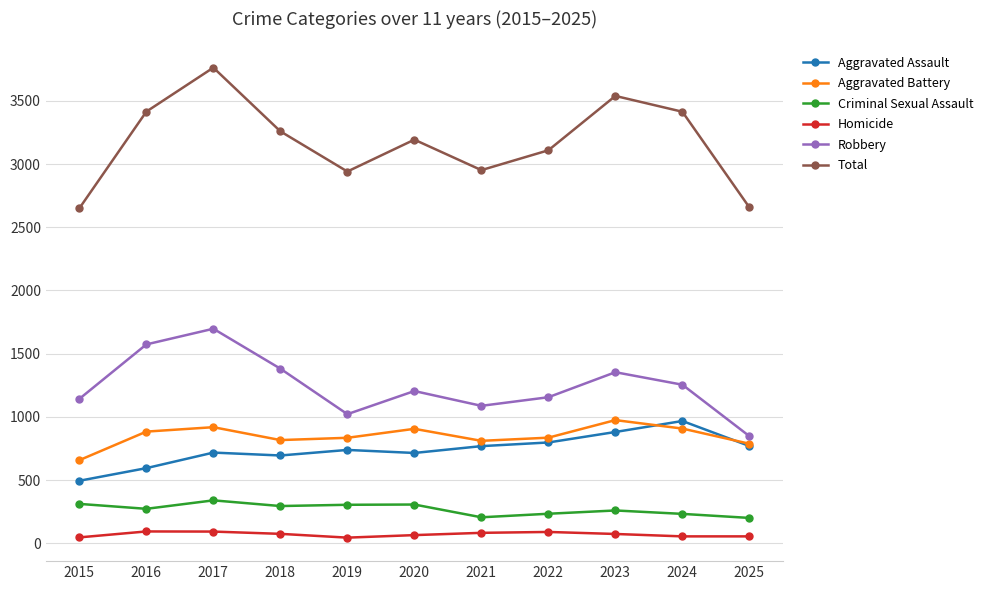

Is the value of Criminal Sexual Assault at 2022 greater than the value of Total at 2025?

No